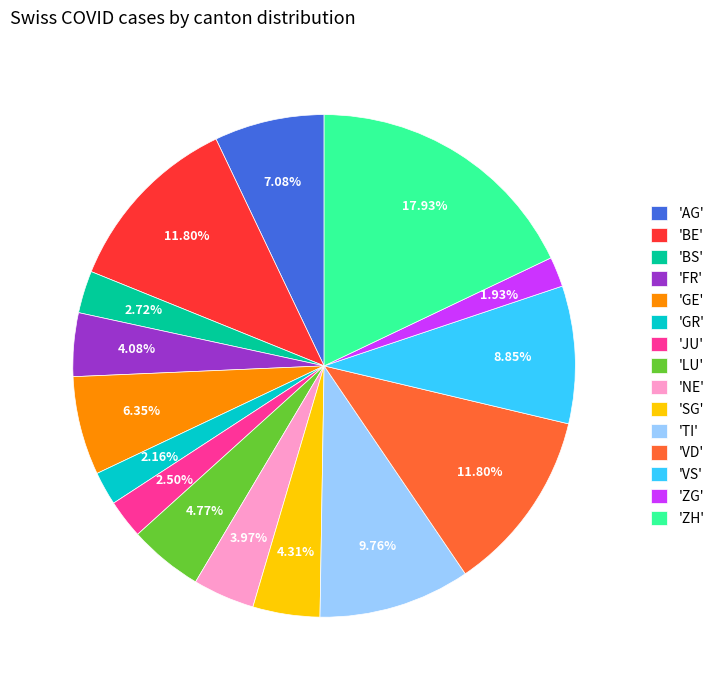

Which slice is the largest?

'ZH'